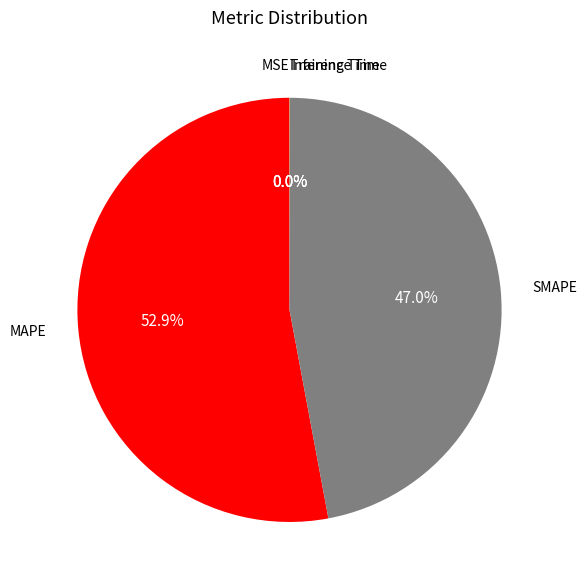

Is there a majority slice in this chart?

Yes